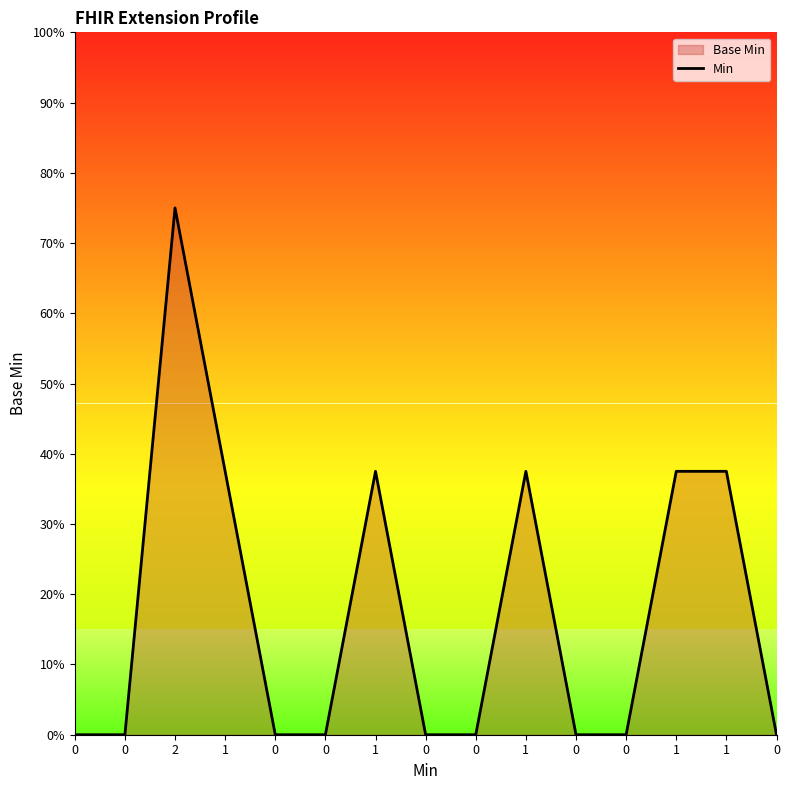

How many series are shown in this chart?

1